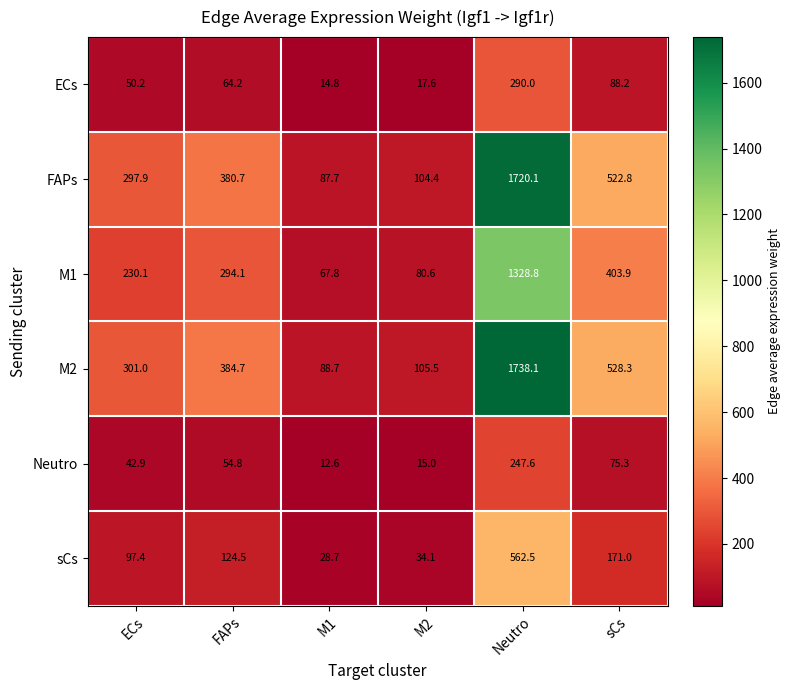

Which series has the widest spread of values?

M2